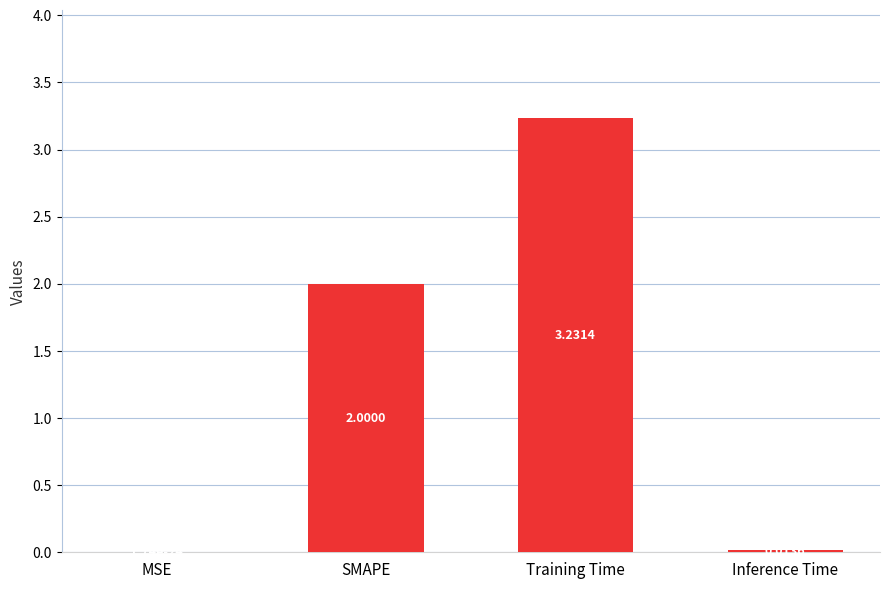

What is the sum of the values at SMAPE and MSE?

2.0